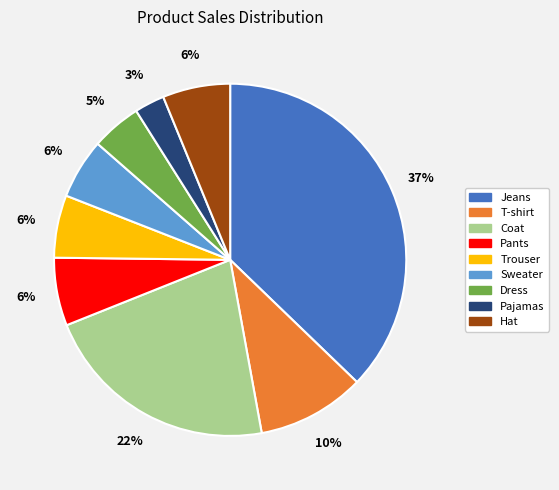

Is Sweater the majority of the pie?

No